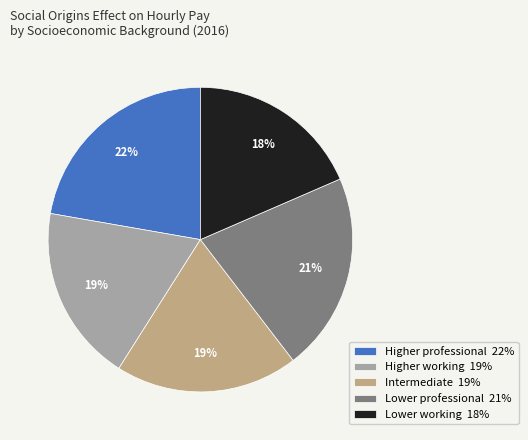

Combined, do Intermediate 19% and Lower working 18% account for over 50%?

No